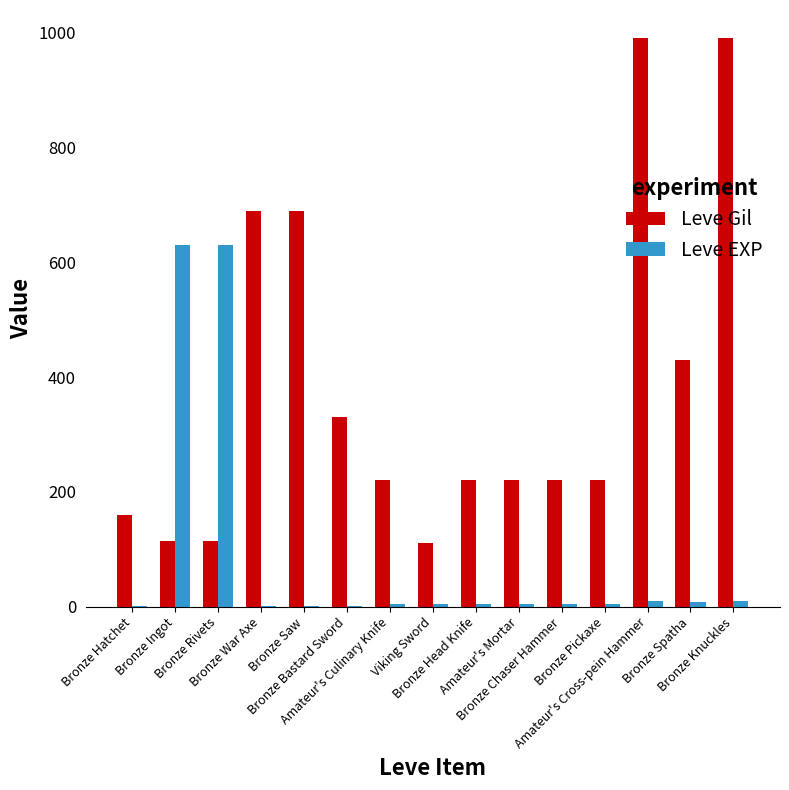

How many groups of bars are there?

15